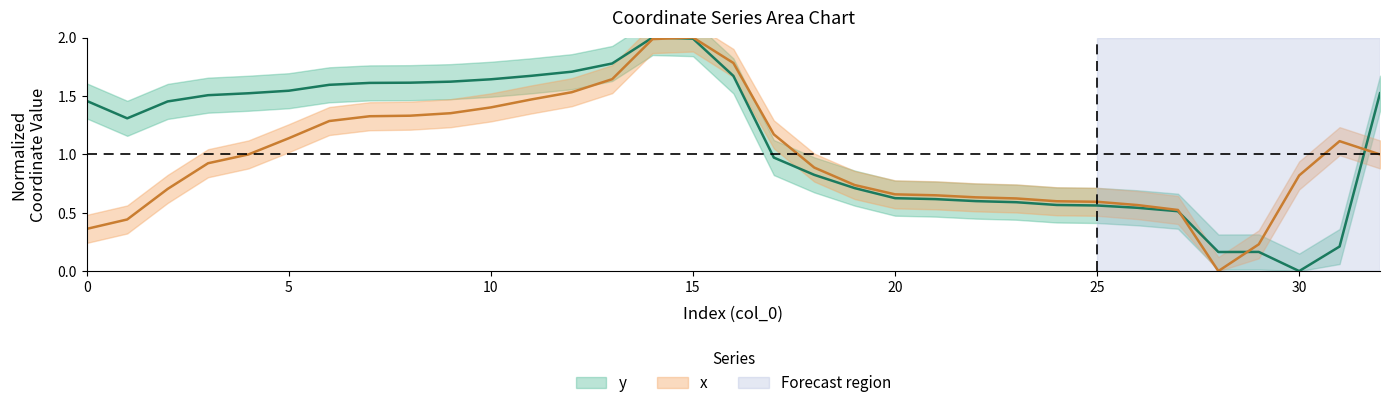

What are all the series names shown in the legend?

y, x